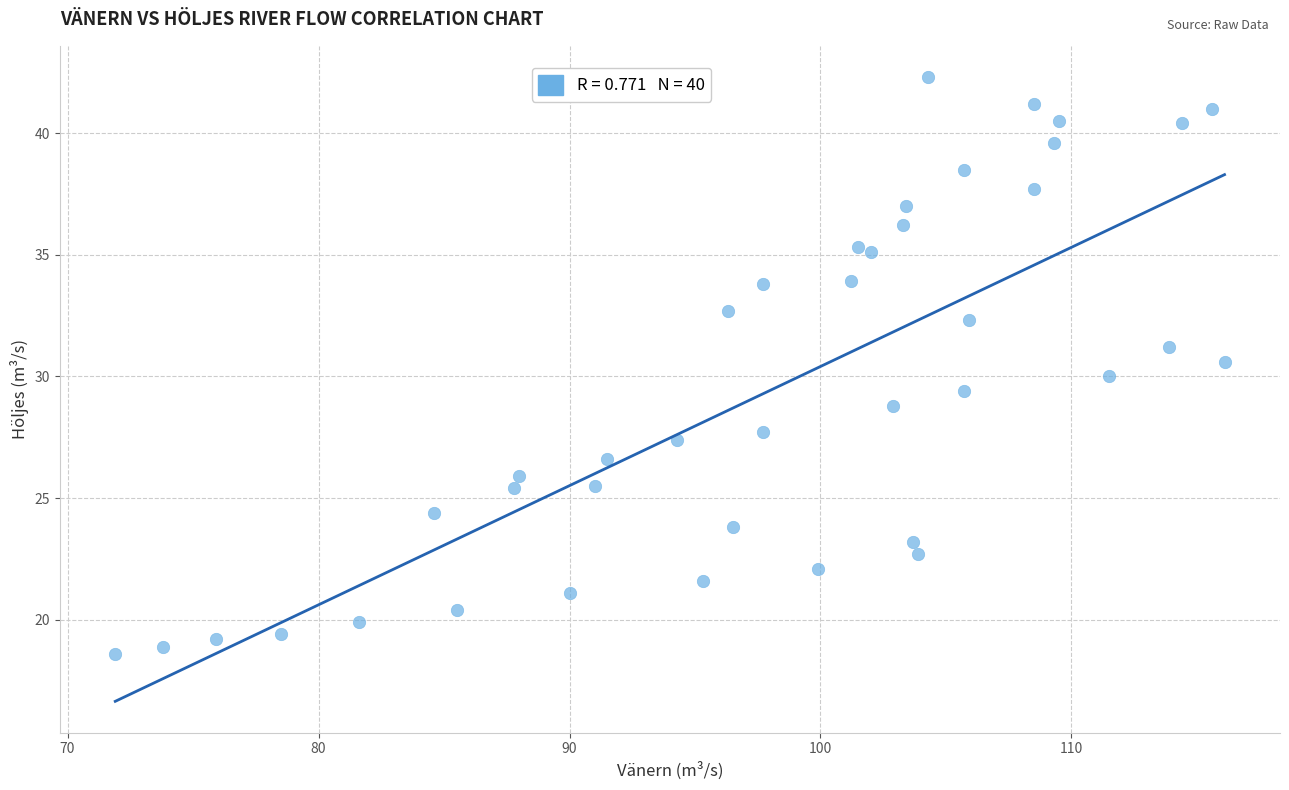

What is the range of X values (max minus min)?

44.2